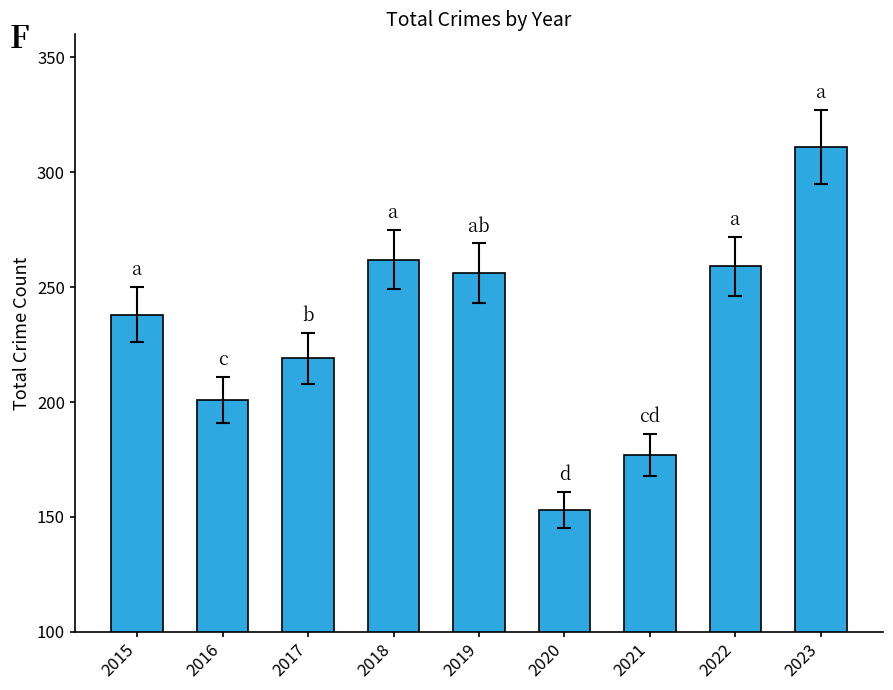

At which category does the chart reach its minimum across all series?

2020